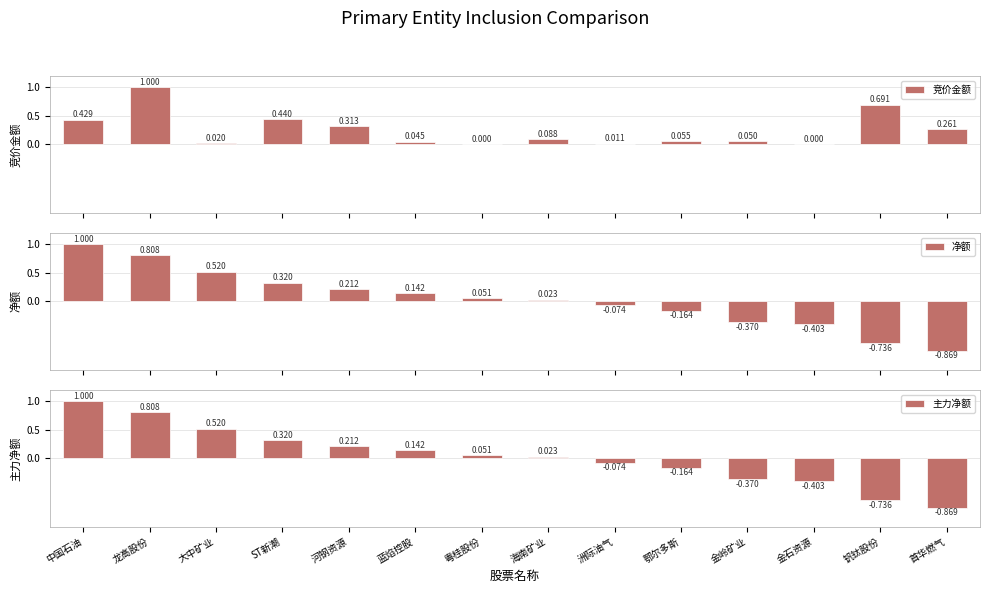

At which label is 竞价金额 closest to 0?

金石资源